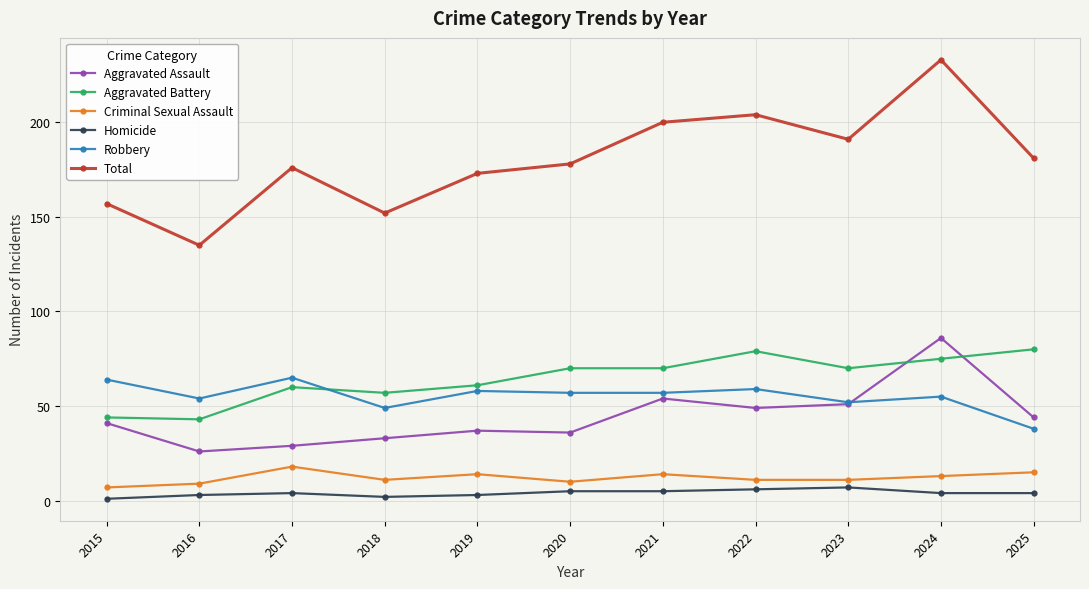

Count the number of categories in the chart.

11